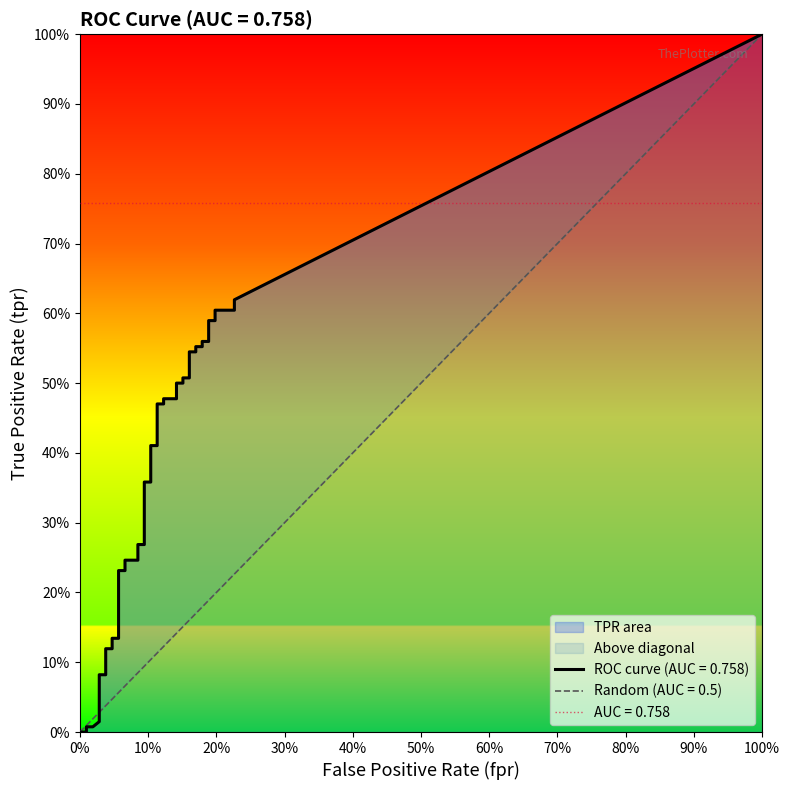

What is the difference between the fpr values at 28 and 2?

0.2